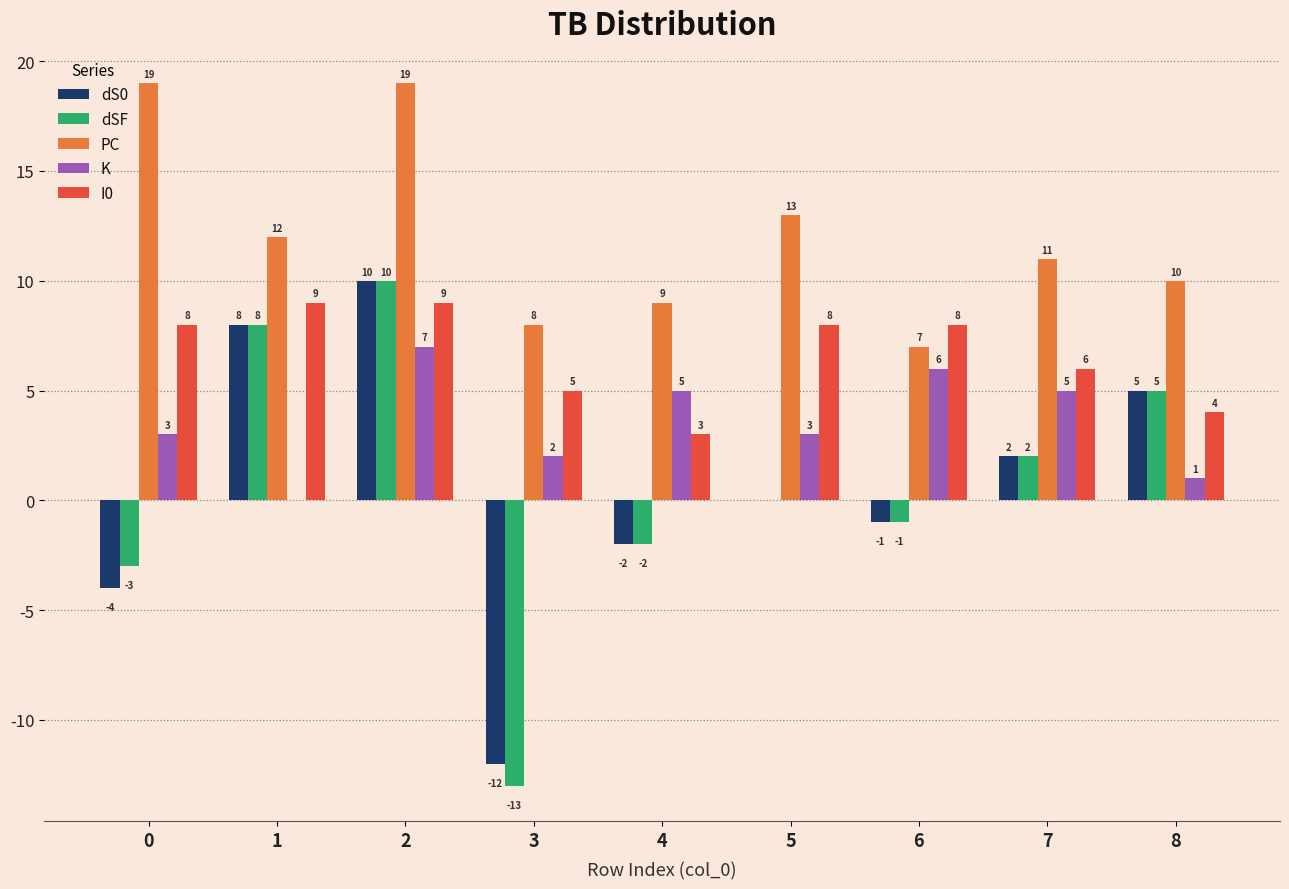

Is the value of dS0 at 4 greater than the value of I0 at 5?

No